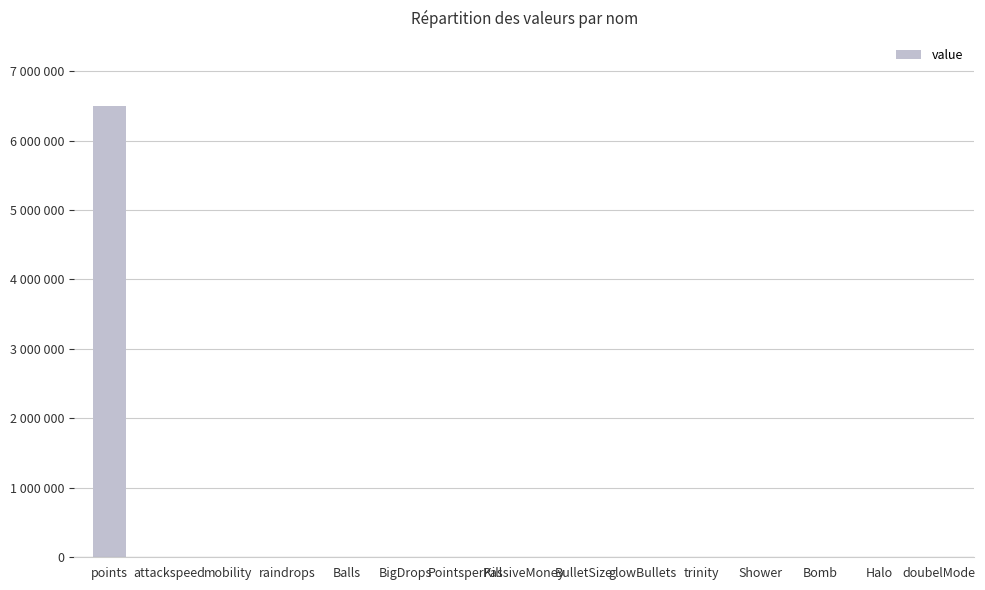

Is it true that the value at attackspeed is 16?

True